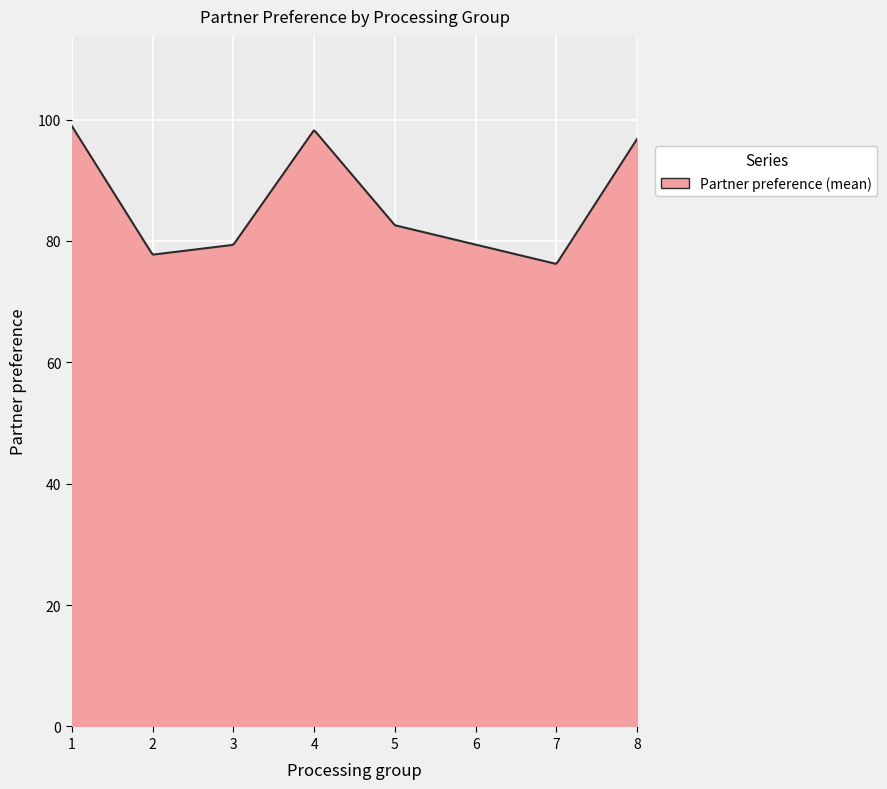

What is the minimum value shown in the chart?

76.2